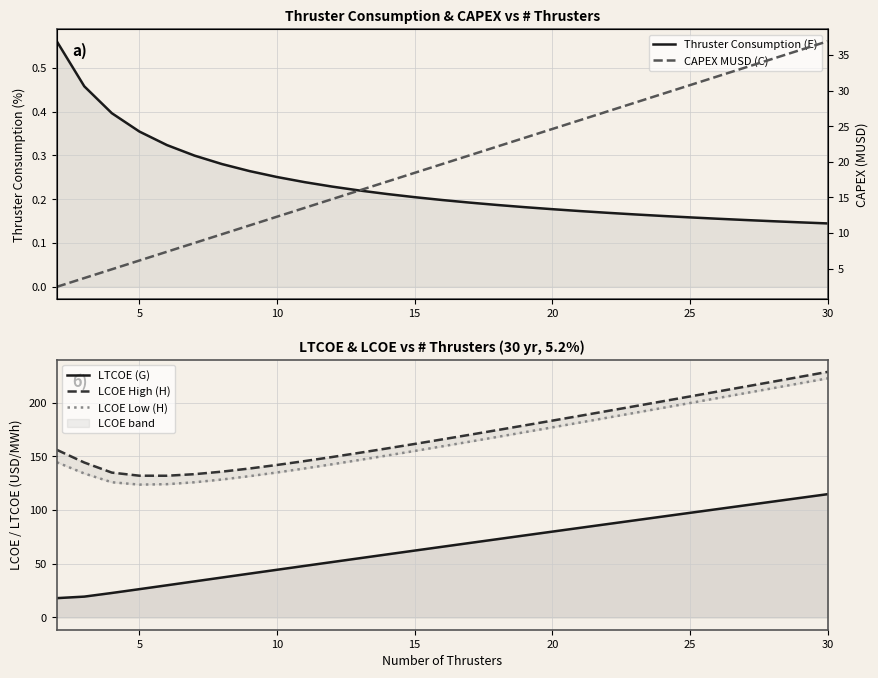

Reading right to left, what are all the values shown in this chart?

Thruster Consumption (E): 0.1	0.1	0.1	0.2	0.2	0.2	0.2	0.2	0.2	0.2	0.2	0.2	0.2	0.2	0.2	0.2	0.2	0.2	0.2	0.2	0.3	0.3	0.3	0.3	0.3	0.4	0.4	0.5	0.6
LTCOE (G): 114.8	111.3	107.8	104.4	100.9	97.4	93.9	90.4	86.9	83.4	79.9	76.4	72.9	69.3	65.8	62.3	58.7	55.1	51.6	48.0	44.4	40.8	37.2	33.6	29.9	26.3	22.8	19.4	18.0
LCOE High (H): 228.6	224.0	219.4	214.9	210.3	205.7	201.2	196.7	192.2	187.7	183.2	178.8	174.4	170.1	165.8	161.5	157.4	153.3	149.4	145.6	142.0	138.7	135.7	133.4	131.9	132.0	134.8	144.2	156.1
LCOE Low (H): 222.6	218.0	213.4	208.8	204.2	199.6	195.1	190.5	186.0	181.5	177.0	172.5	168.1	163.7	159.3	155.0	150.8	146.6	142.6	138.7	135.0	131.5	128.4	125.8	124.1	123.7	125.9	134.0	144.5
CAPEX MUSD (C): 36.9	35.7	34.5	33.2	32.0	30.8	29.5	28.3	27.1	25.8	24.6	23.4	22.1	20.9	19.7	18.5	17.2	16.0	14.8	13.5	12.3	11.1	9.8	8.6	7.4	6.2	4.9	3.7	2.5